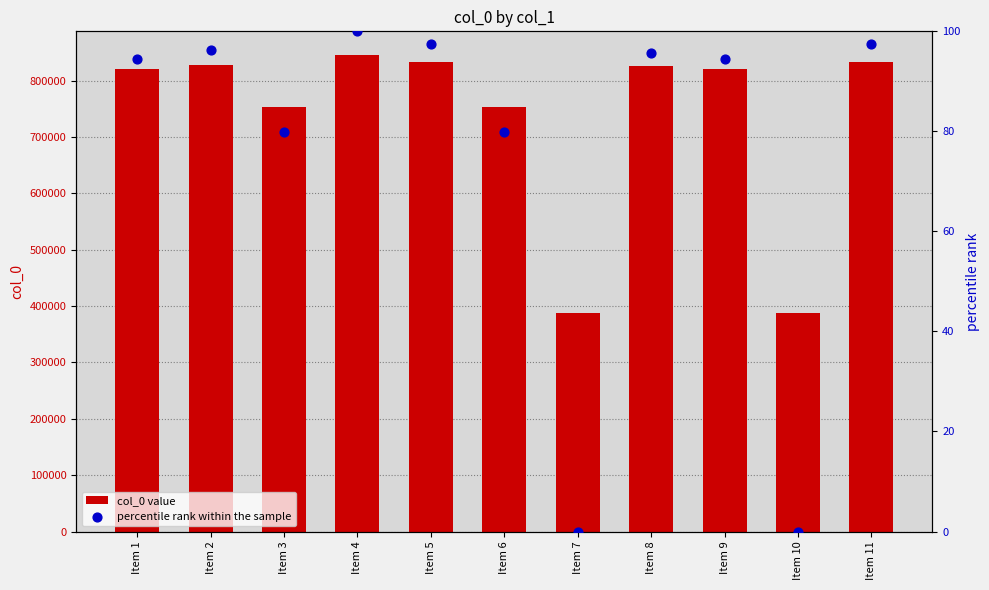

Which series has the largest total across all categories?

col_0 value